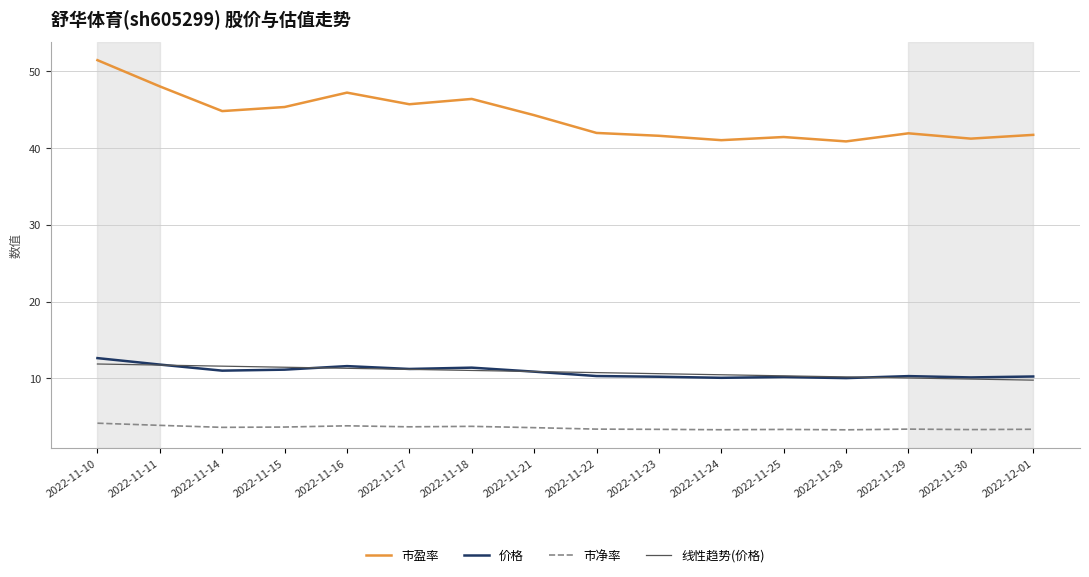

Which series has the widest spread of values?

市盈率